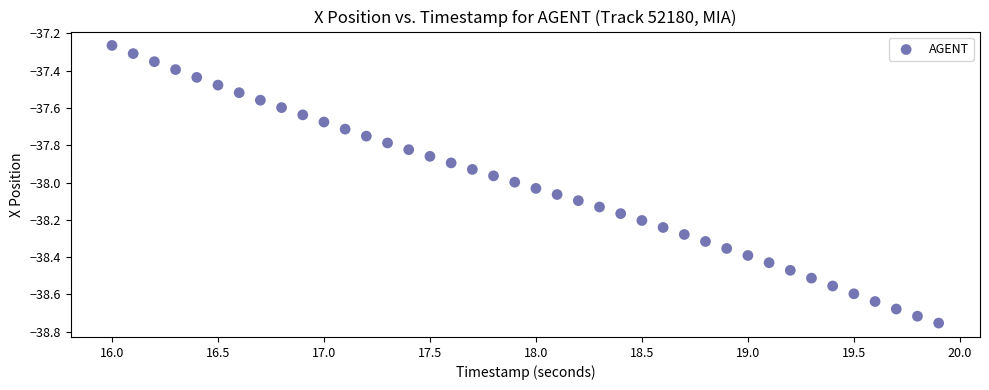

What is the range of X values (max minus min)?

3.9